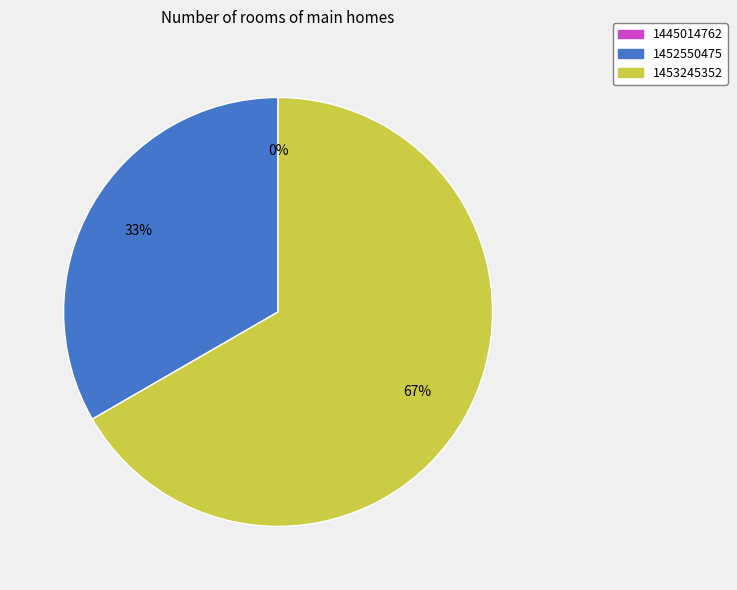

What is the smallest slice in the pie chart?

1445014762